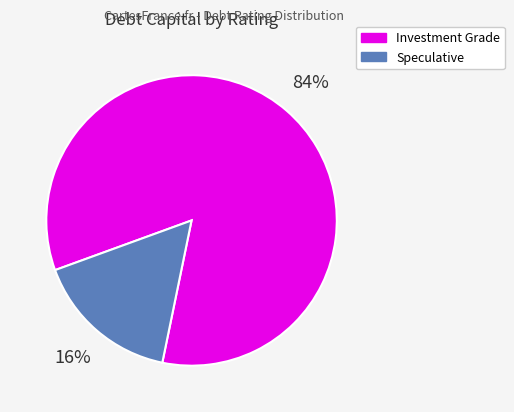

Rank the categories by value from lowest to highest.

Speculative, Investment Grade